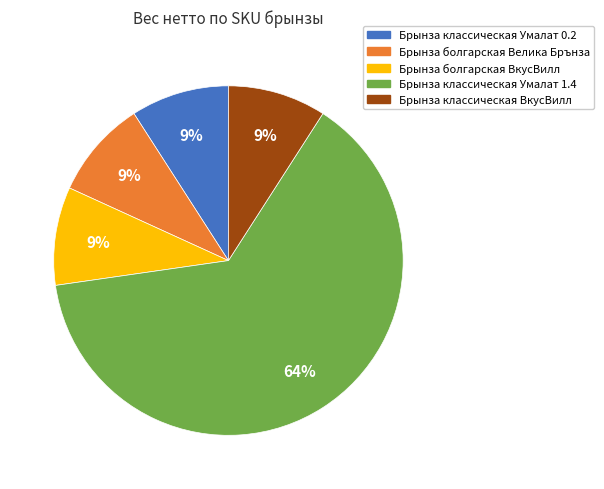

What is the largest slice in the pie chart?

Брынза классическая Умалат 1.4